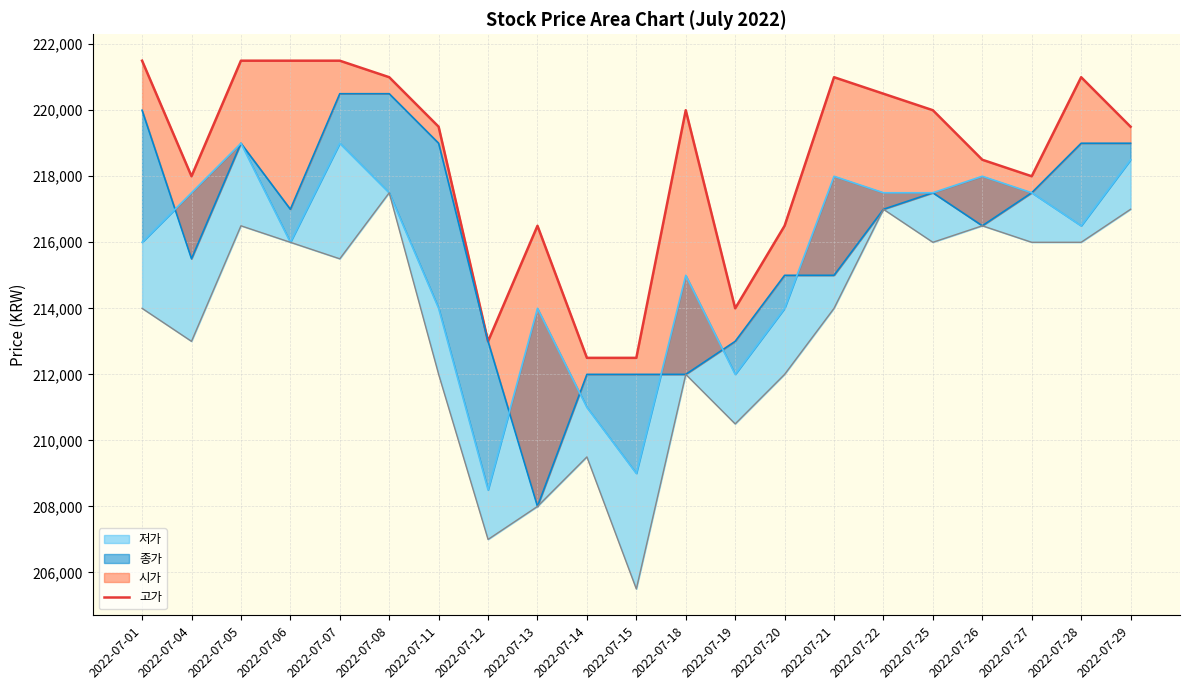

What is the maximum value shown in the chart?

221500